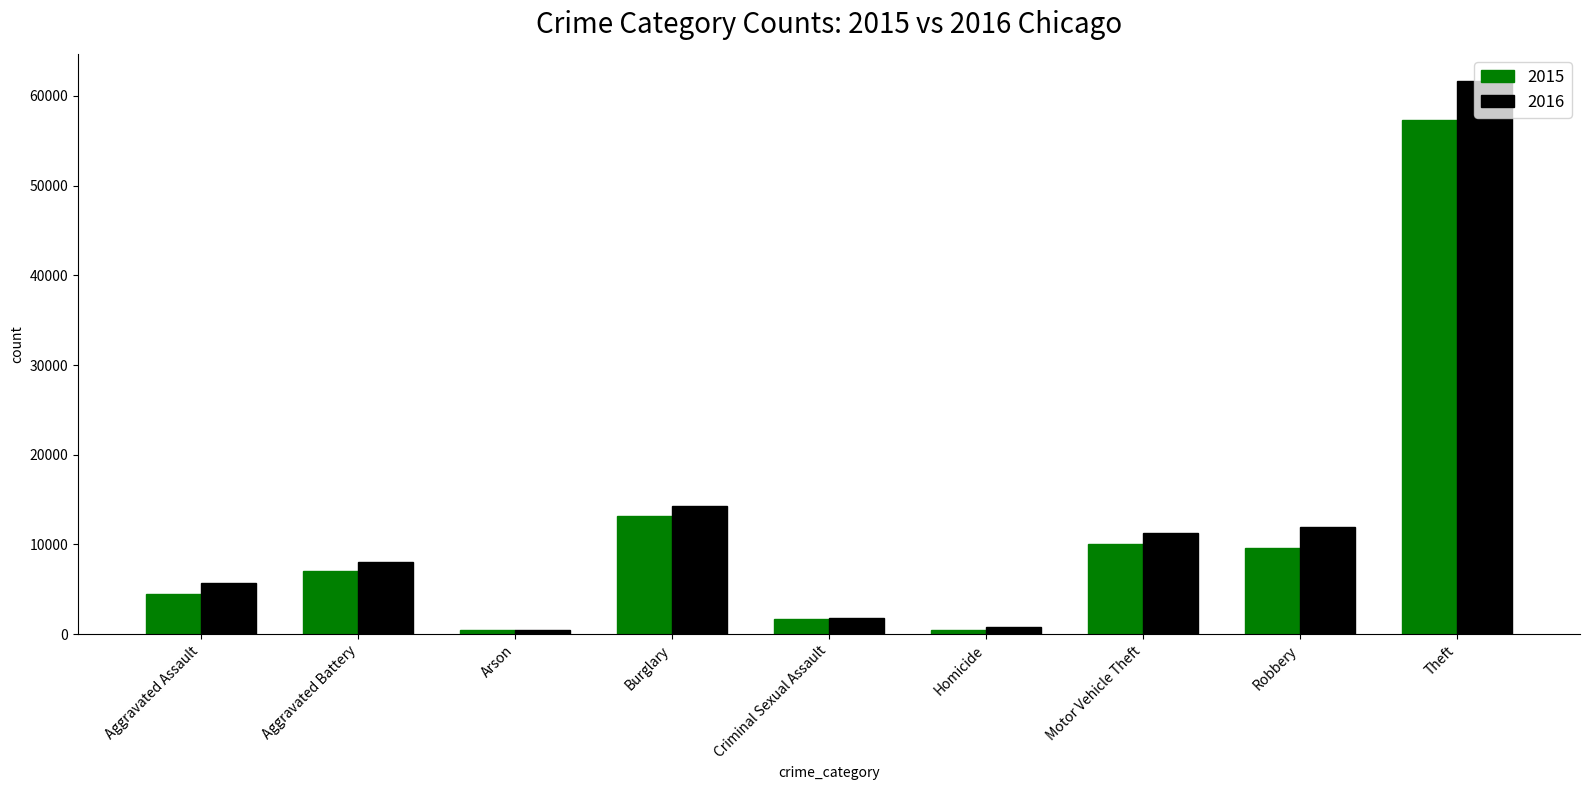

What are all the series names shown in the legend?

2015, 2016